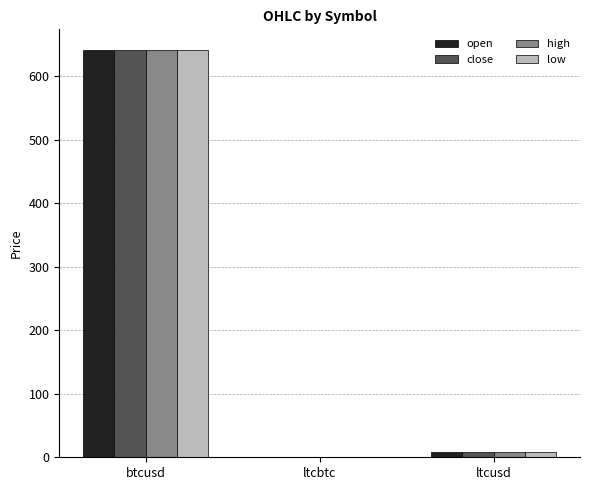

What is the sum of all low values?

649.4